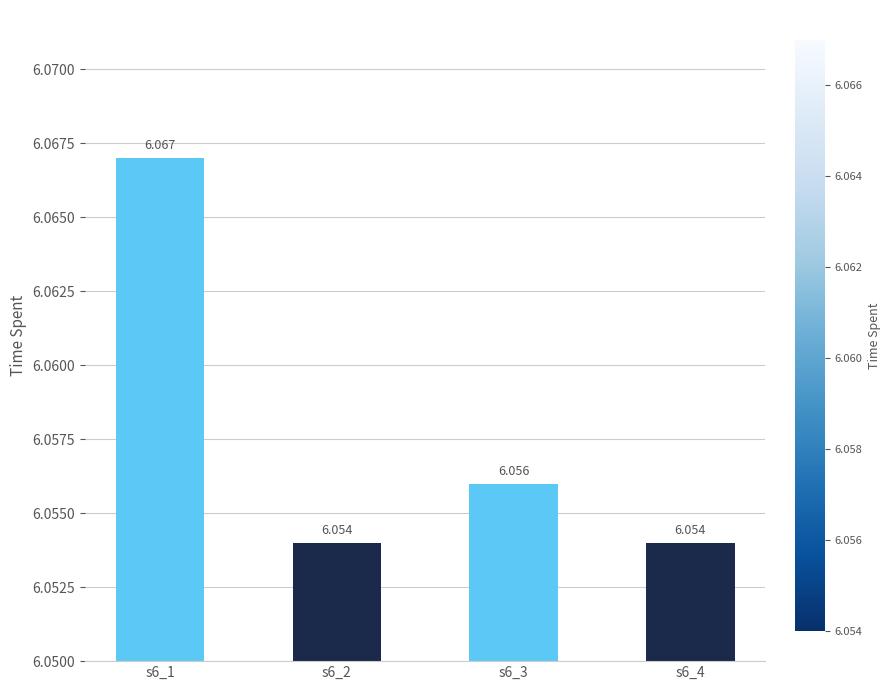

Does the chart contain stacked bars?

No